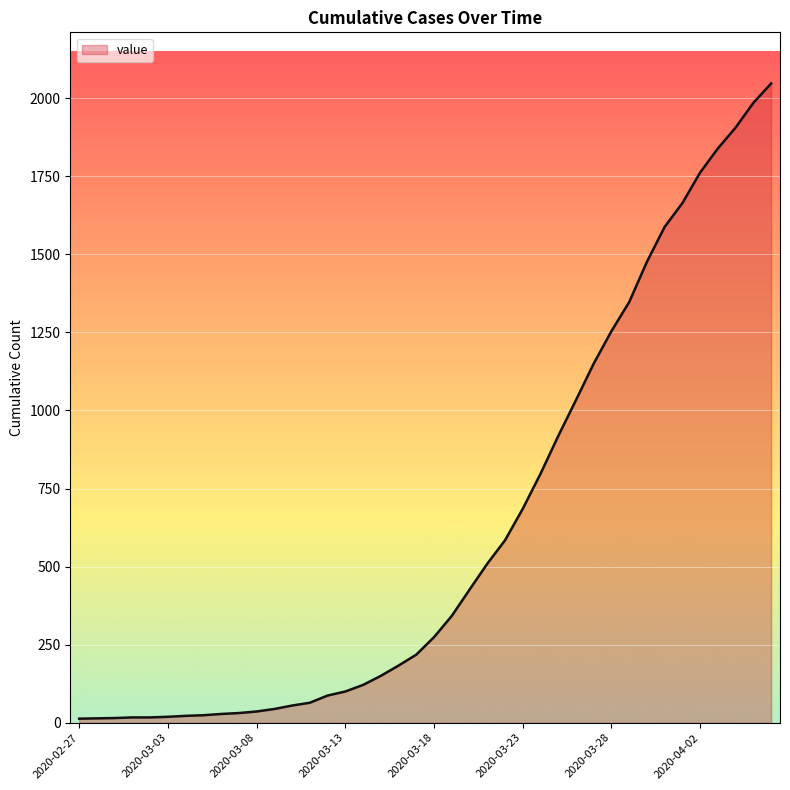

What is the difference between the maximum and minimum values?

2034